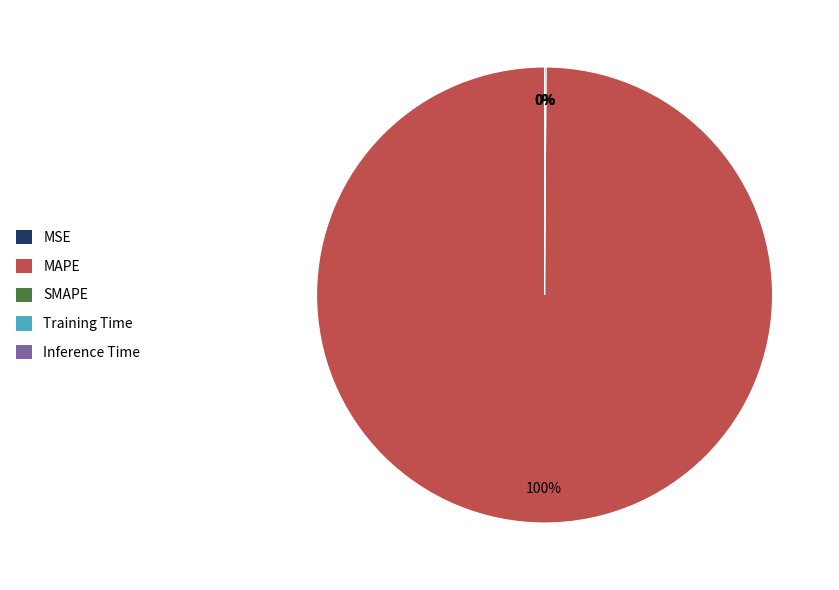

True or false: MAPE accounts for 91% of the total.

False